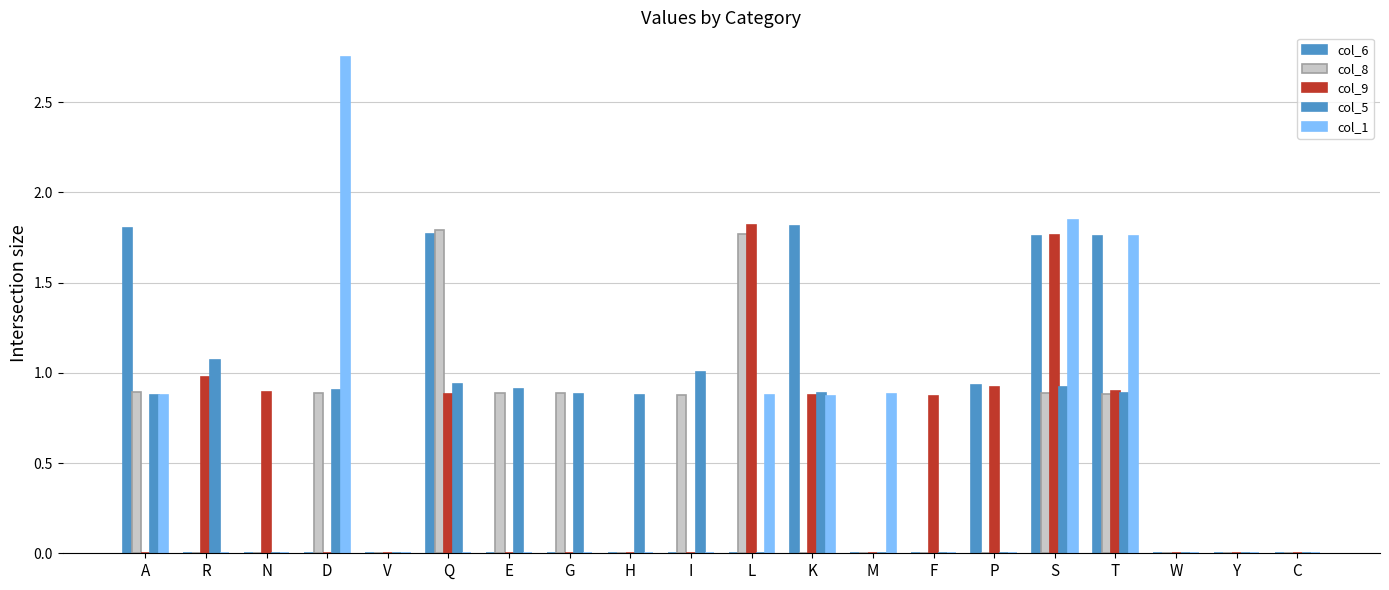

At how many categories does at least one series exceed 1?

9